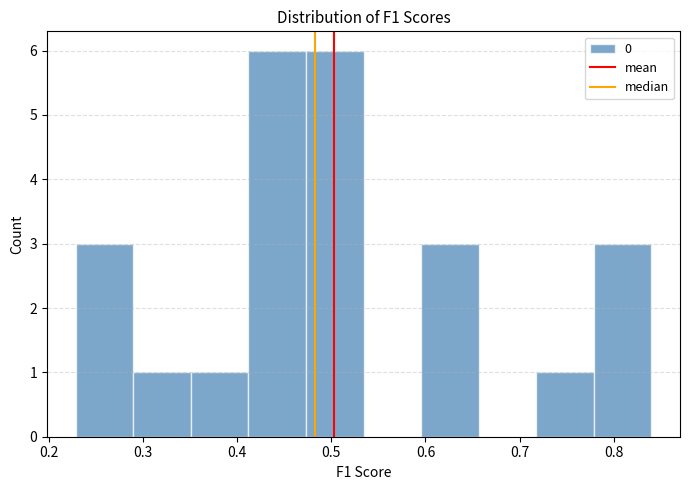

How tall is the bar that spans 0.41 to 0.47 on the x-axis? Neither the bar edges nor the heights are printed on the chart, so give them approximately, as read against the axes.

6